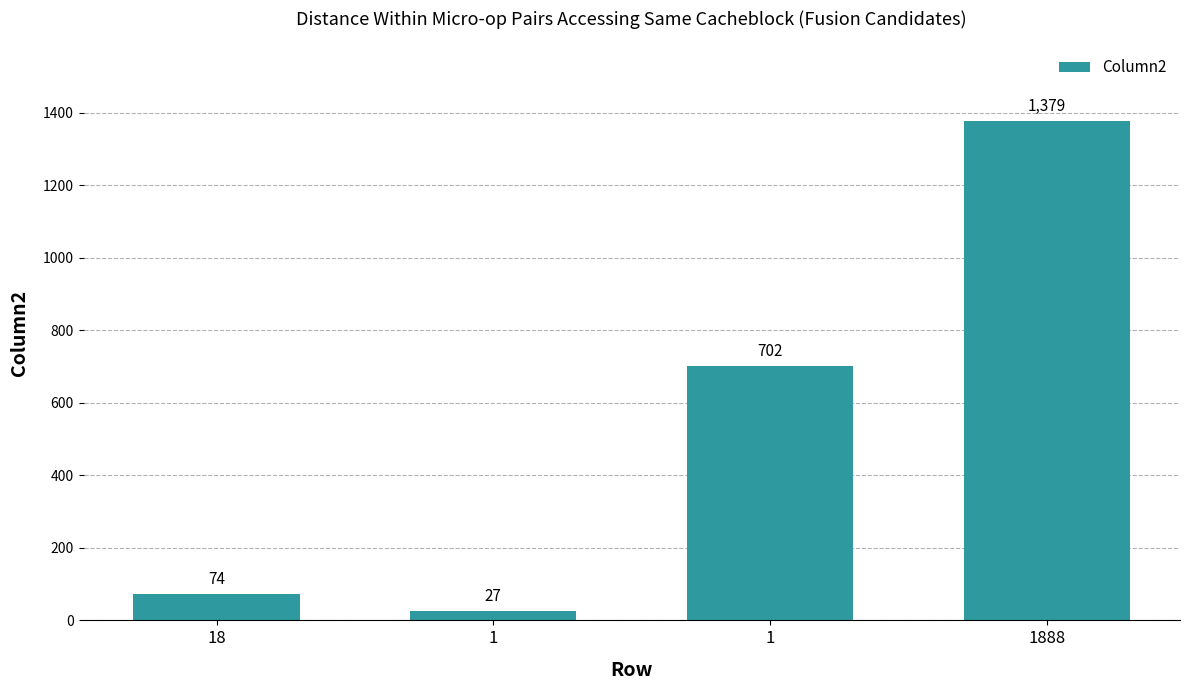

Is it true that the value at 1888 is 509?

False